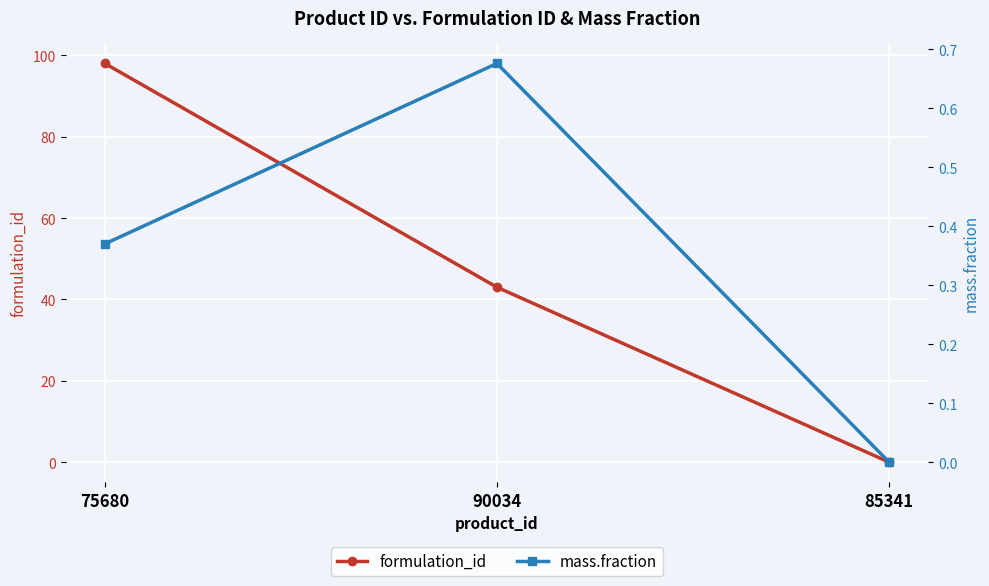

Is the value of formulation_id at 75680 greater than the value of mass.fraction at 90034?

Yes